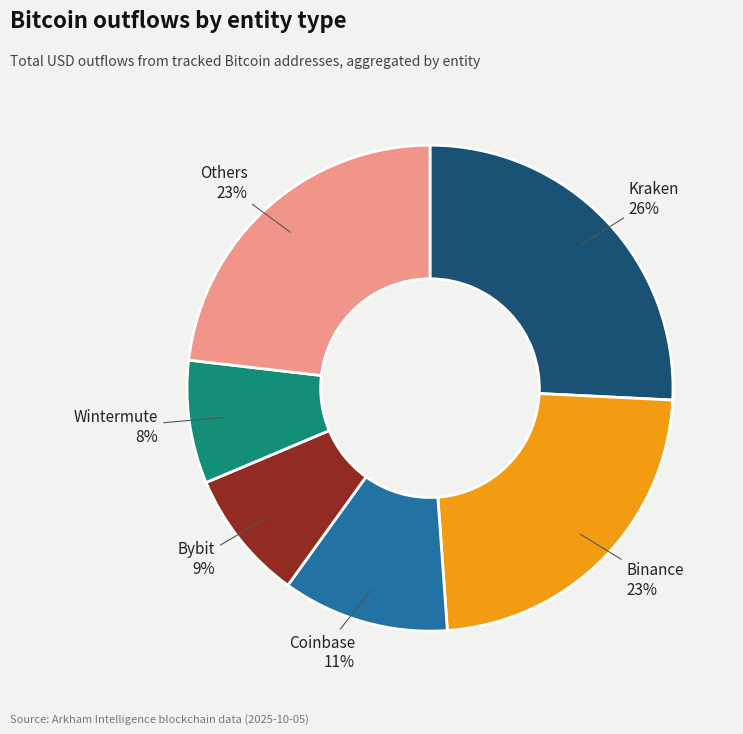

Is there a majority slice in this chart?

No